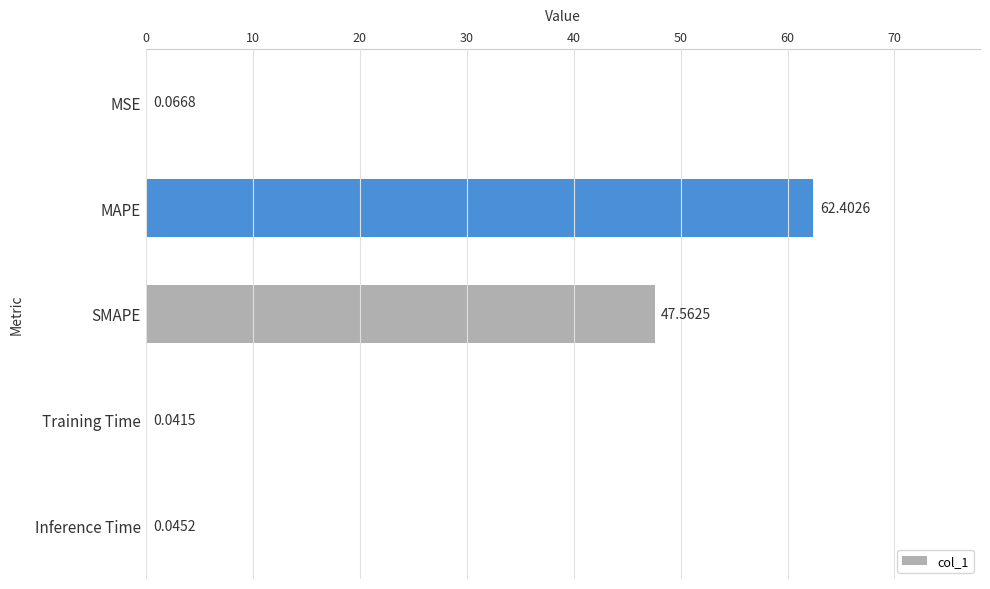

What is the sum of the values at Training Time and MAPE?

62.4